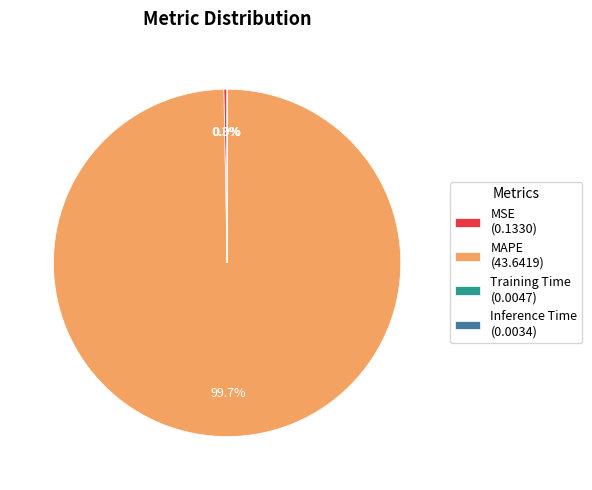

What is the largest slice in the pie chart?

MAPE